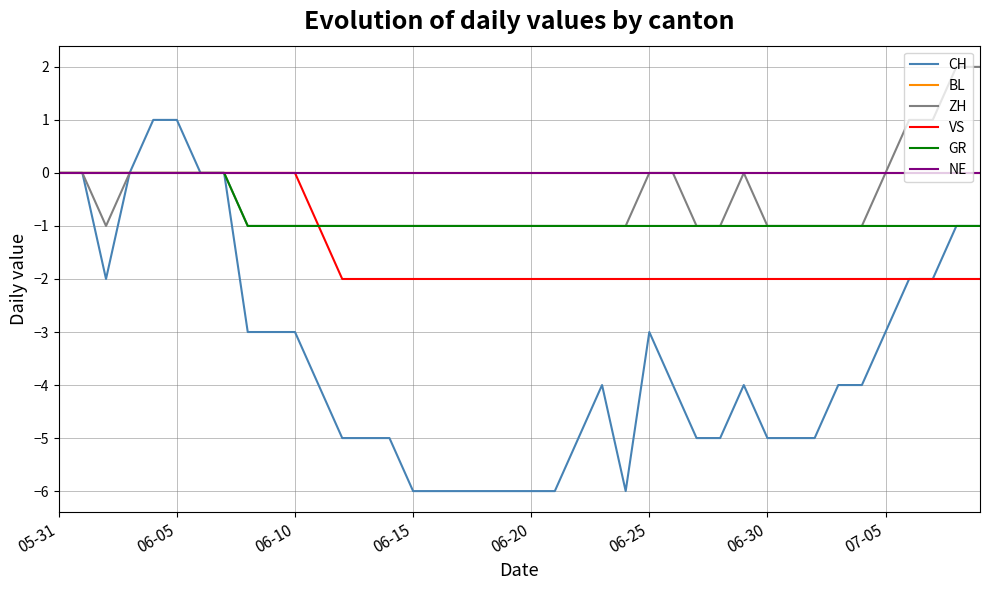

How many lines are shown in the chart?

6